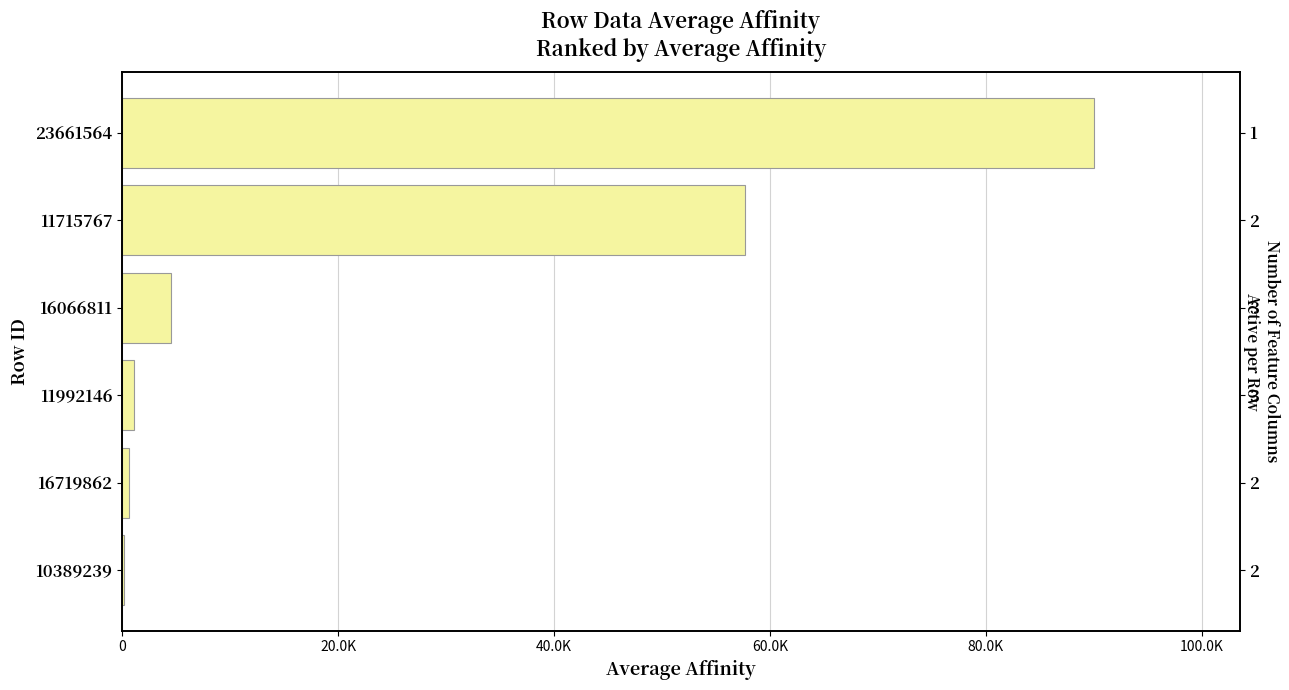

Between 10389239 and 16066811, which is larger?

16066811